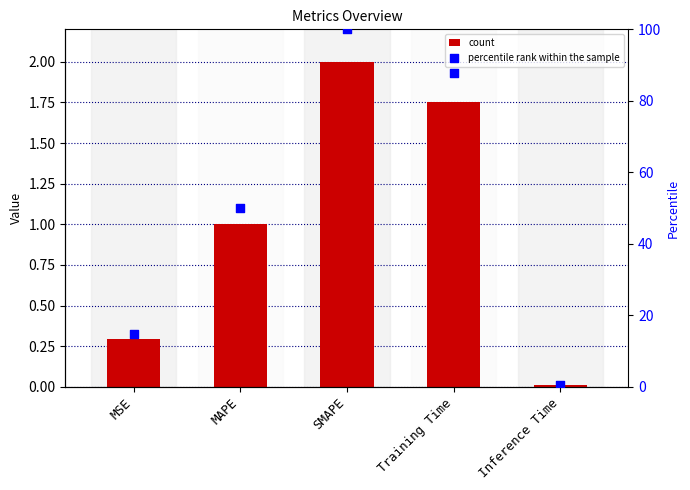

At how many categories does at least one series exceed 72?

2